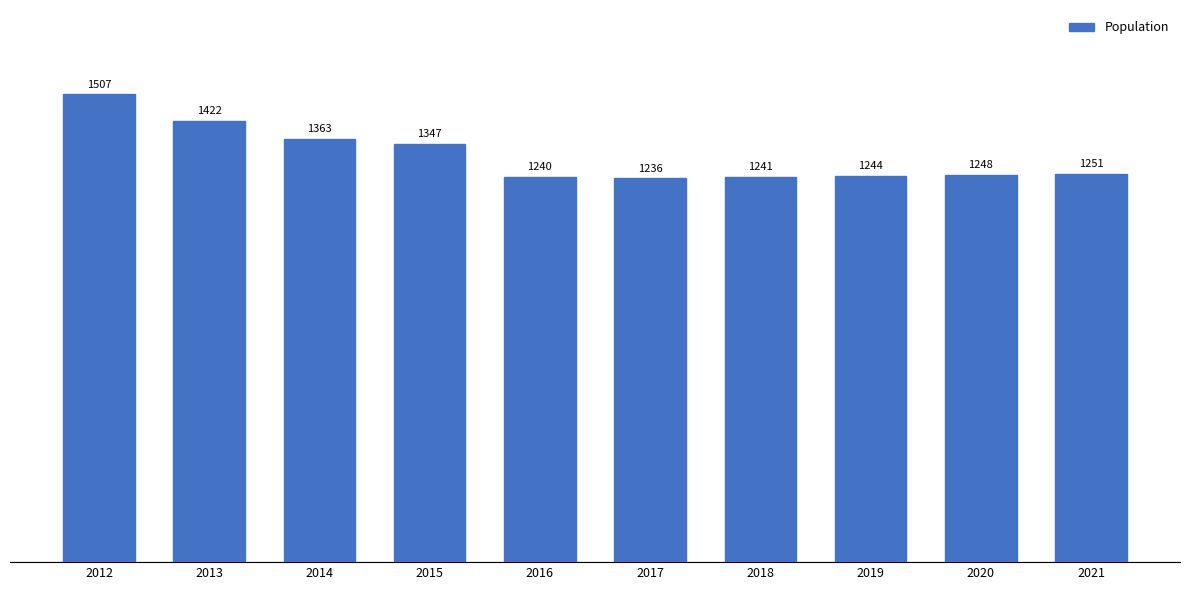

What is the value of the 7th bar from the left?

1241